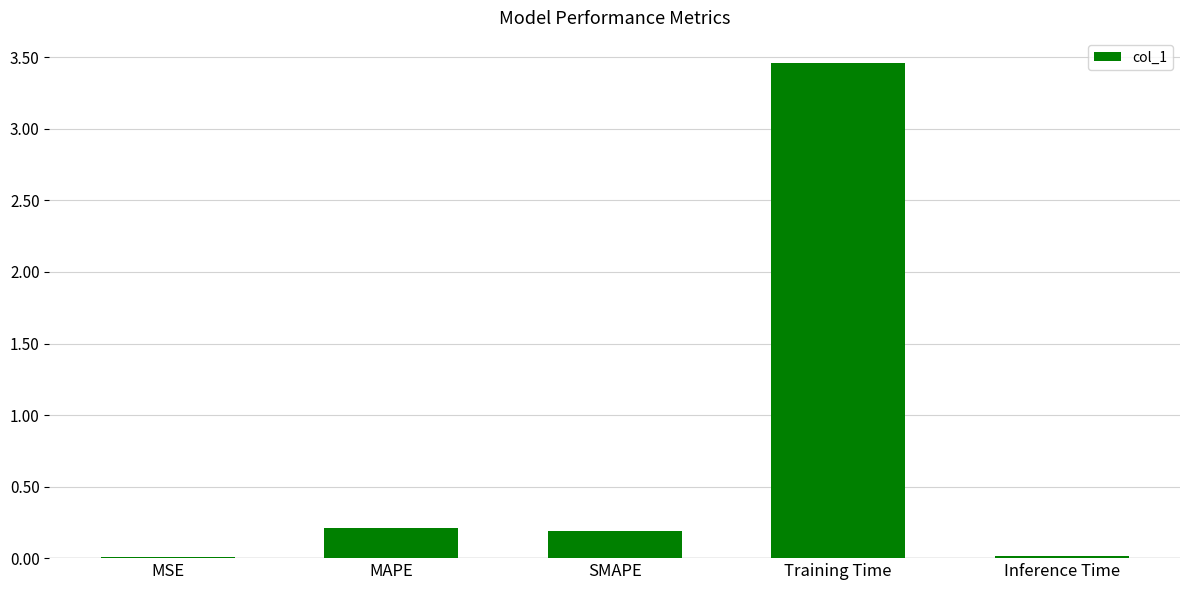

The value at SMAPE is 0.2. True or false?

True